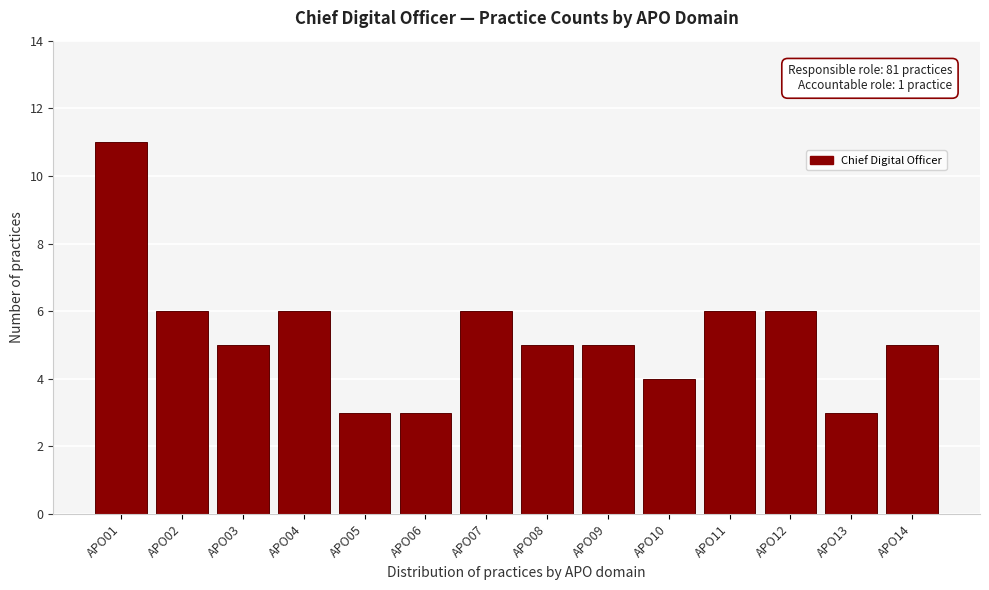

Reading left to right, transcribe all the data shown in this chart.

11	6	5	6	3	3	6	5	5	4	6	6	3	5